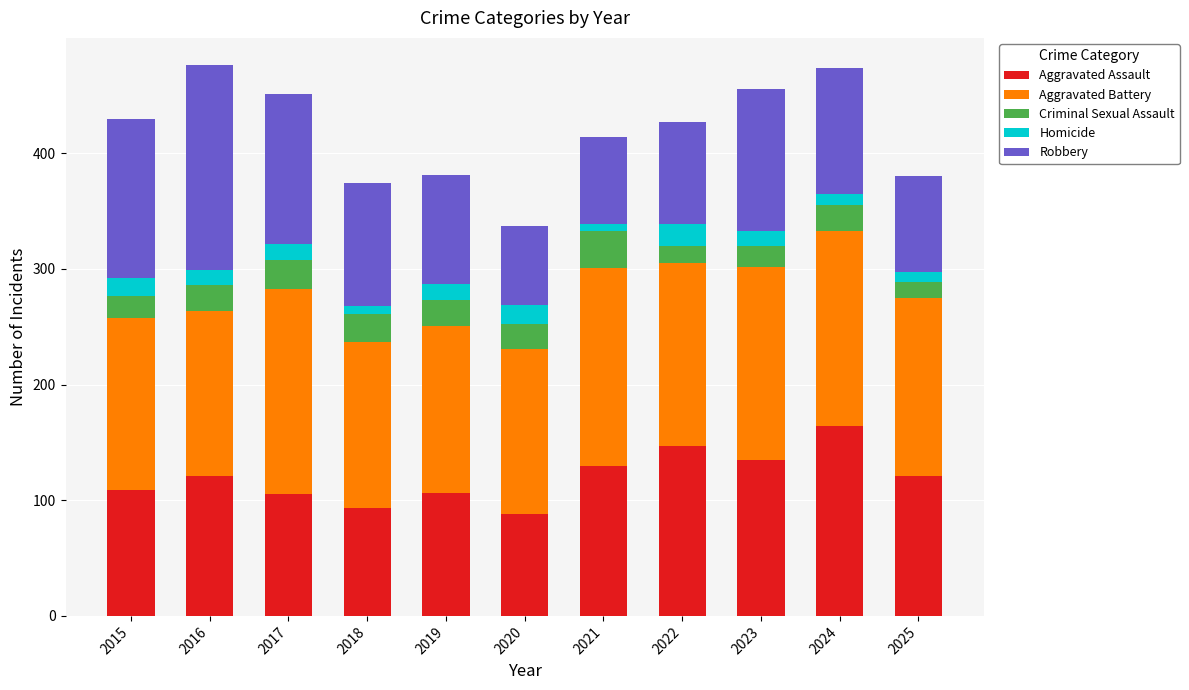

What is the maximum value for Aggravated Assault?

164